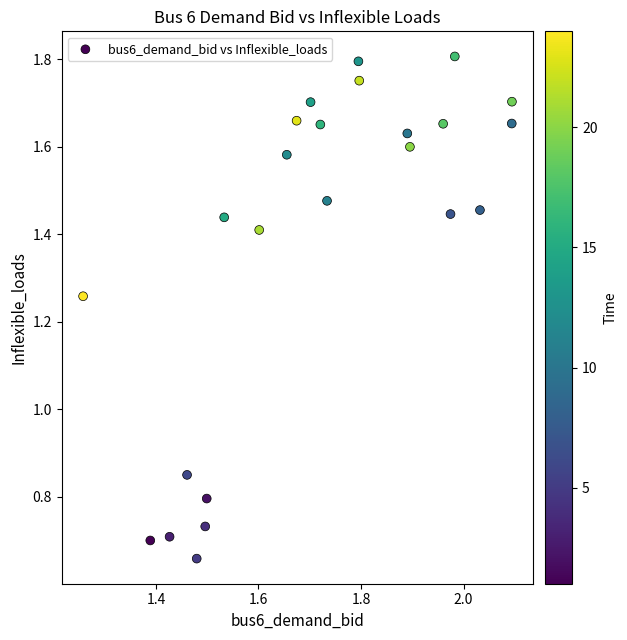

What is the range of Y values (max minus min)?

1.1